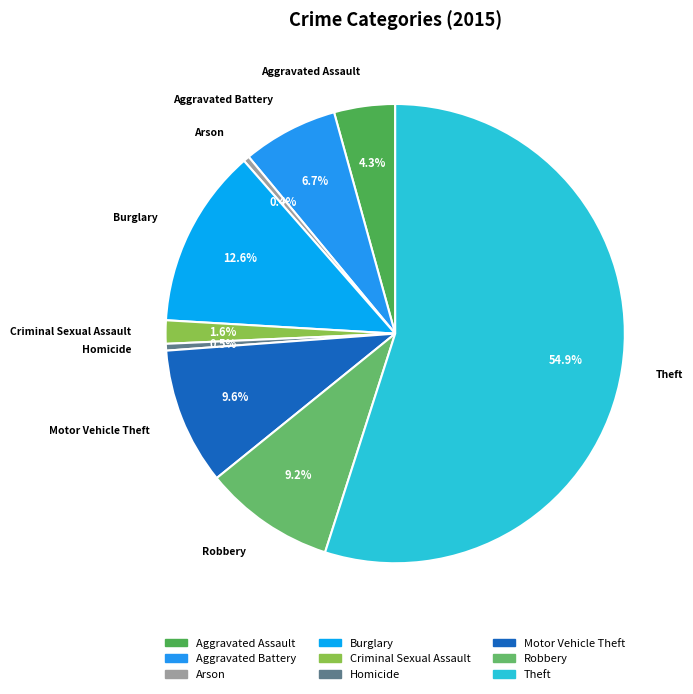

Which category accounts for the majority?

Theft